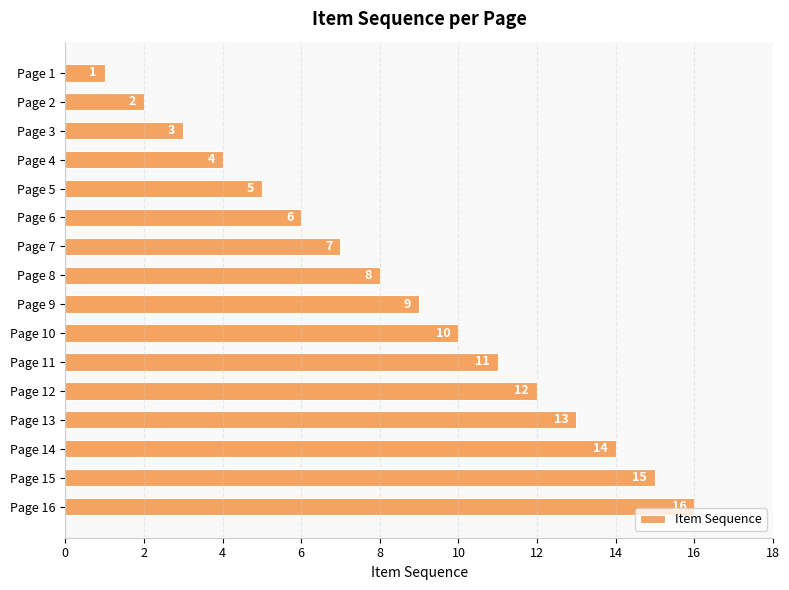

Which category has the lowest value across all series?

Page 1